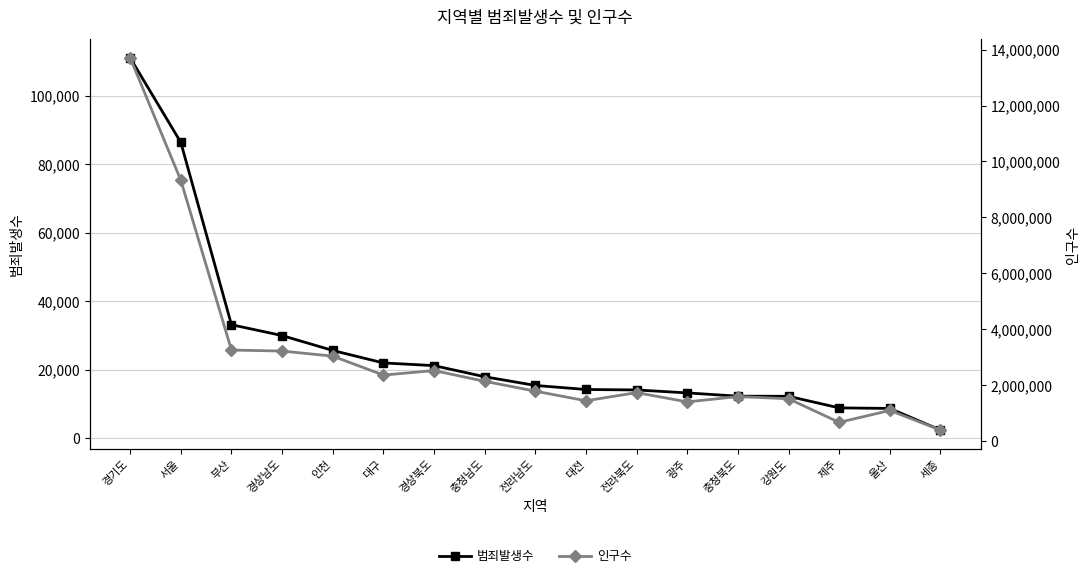

The value of 범죄발생수 at 경기도 is 35568. True or false?

False